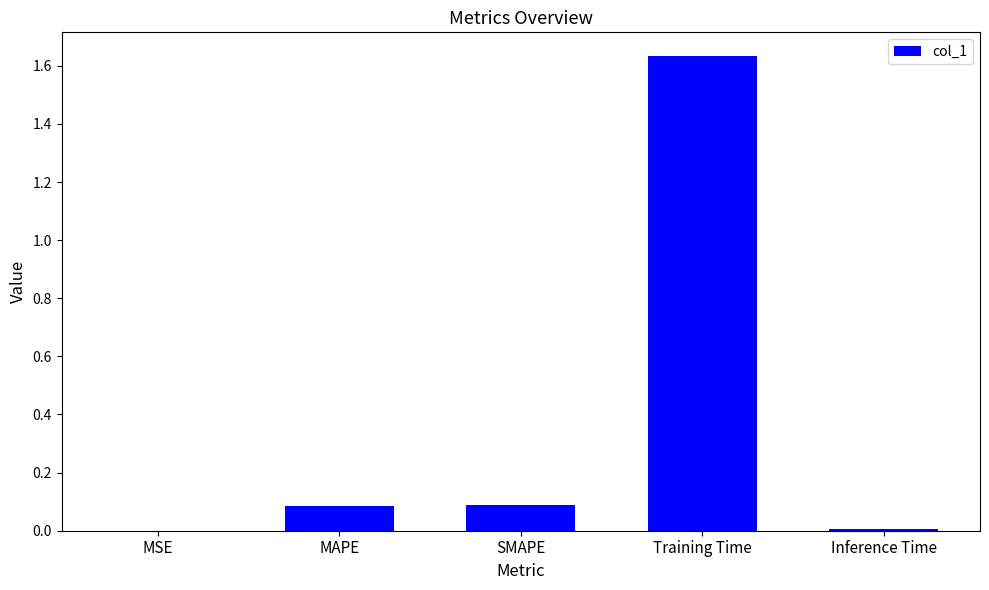

What is the change in value from MSE to SMAPE?

+0.1